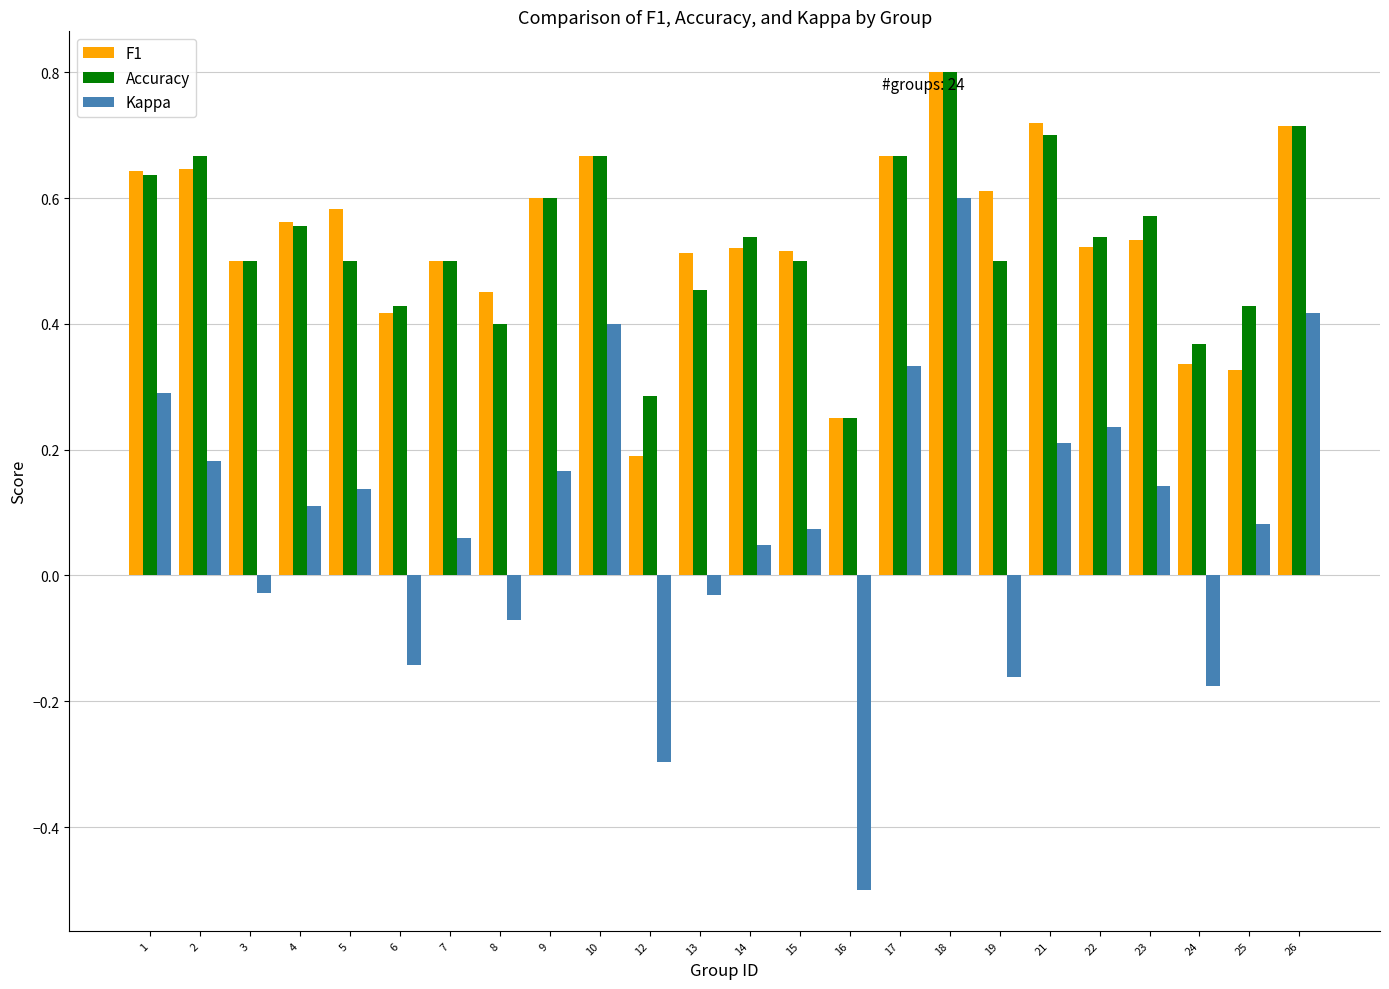

Which label corresponds to the smallest value in the chart?

16